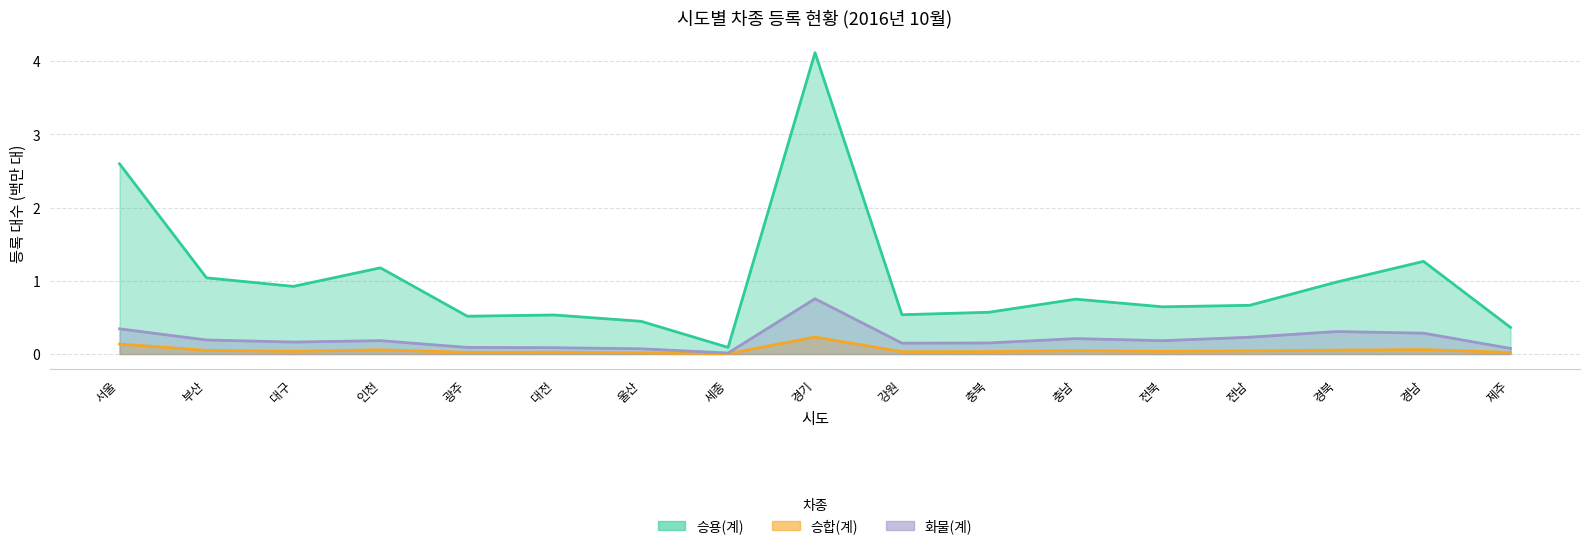

How many distinct data groups are displayed?

3